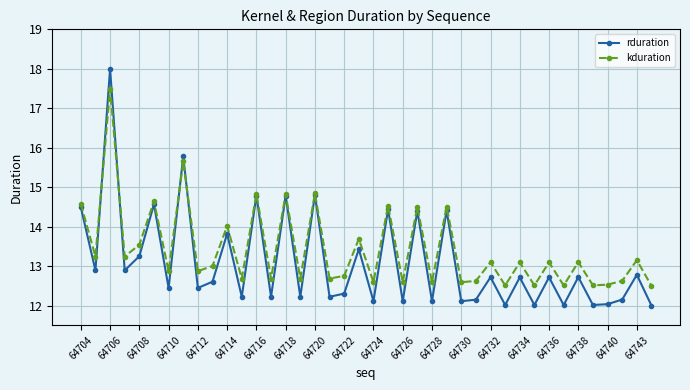

Which series has the largest range (max minus min)?

rduration